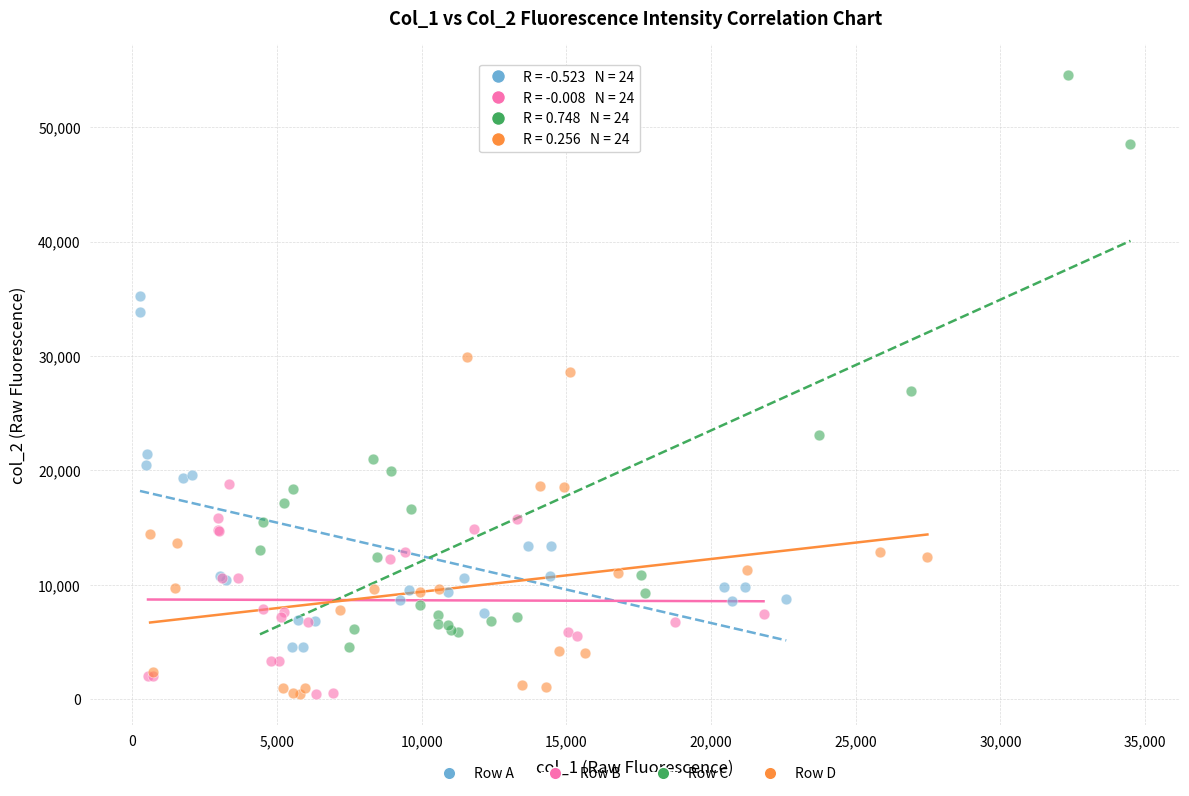

Which series has the widest spread of Y values?

Row C